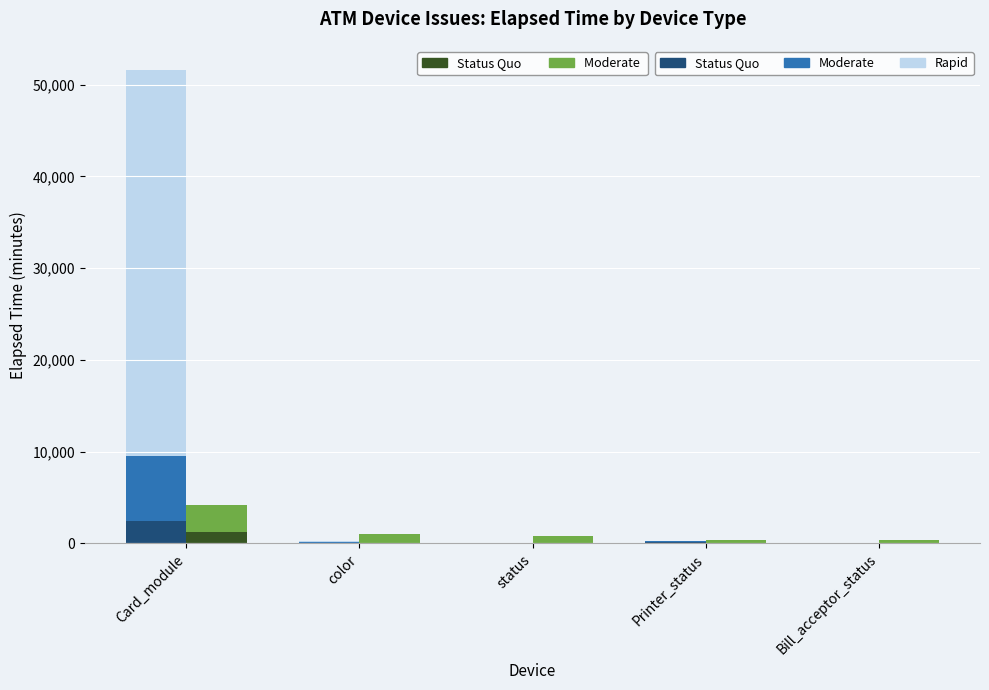

List the series in order of their peak value, highest first.

Rapid, Moderate, Moderate , Status Quo, Status Quo 